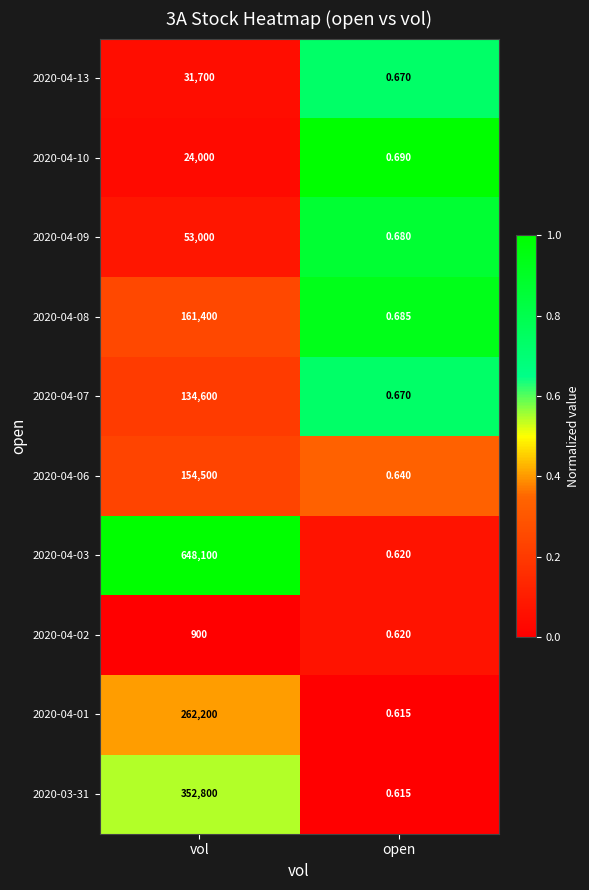

At which label is 2020-04-10 closest to 12000?

open